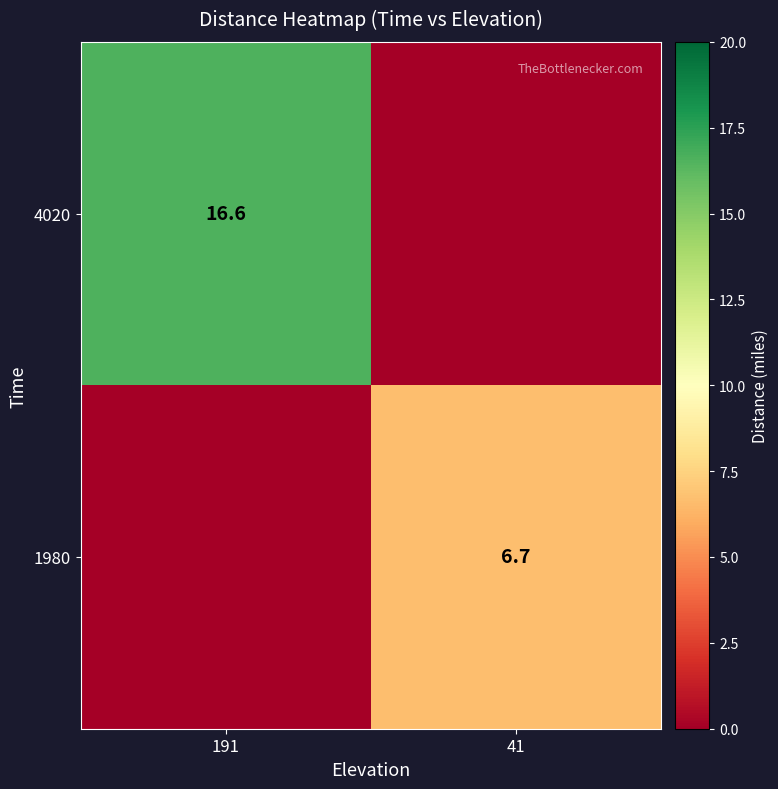

What is the maximum value shown in the chart?

16.6